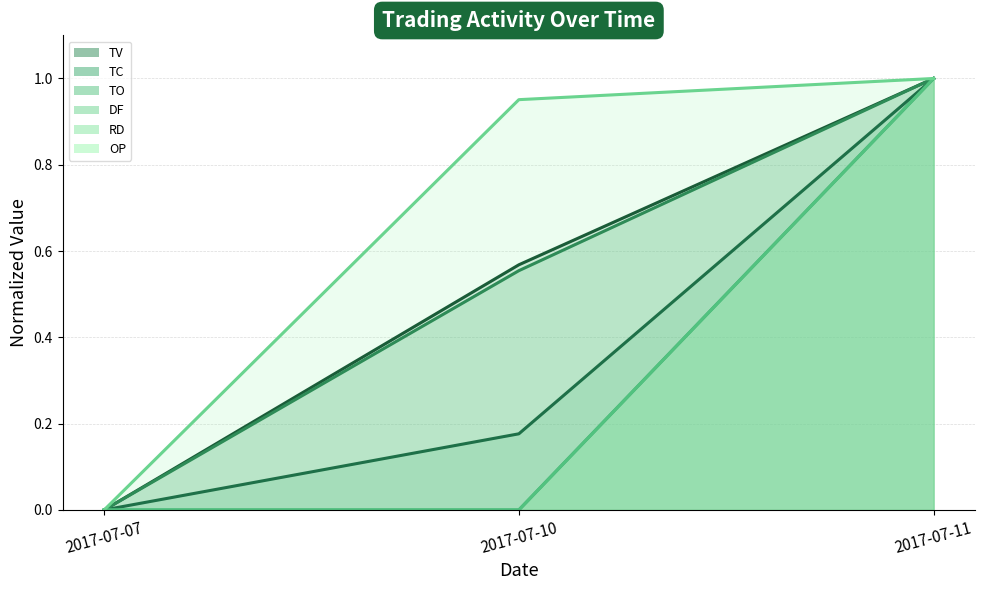

True or false: TV (line) has a value of 1.0 at 2017-07-11.

True